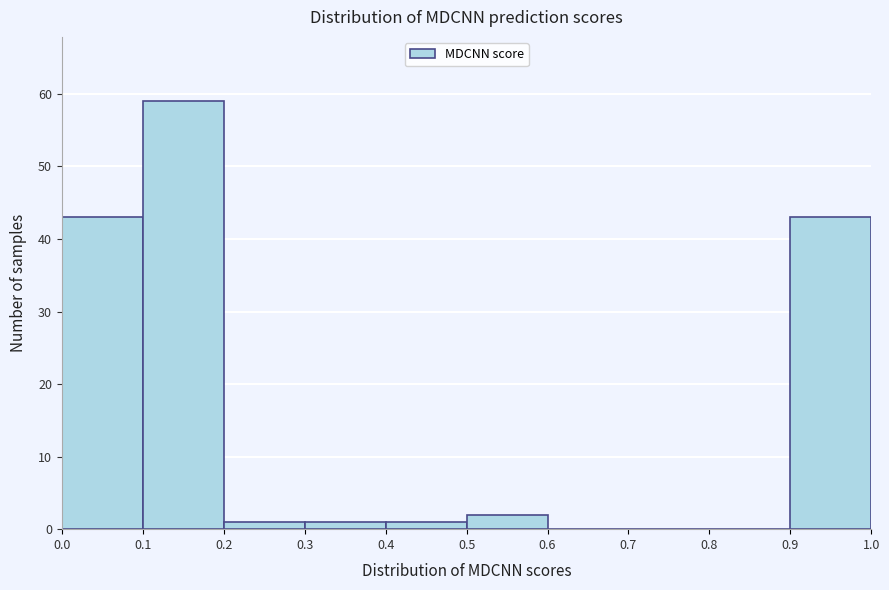

Reading left to right, transcribe this chart: for each bar, give the range it covers on the x-axis and its height. The values are not printed on the chart, so give them approximately, as read against the axis.

0.0 to 0.1: 43
0.1 to 0.2: 59
0.2 to 0.3: 1
0.3 to 0.4: 1
0.4 to 0.5: 1
0.5 to 0.6: 2
0.6 to 0.7: 0
0.7 to 0.8: 0
0.8 to 0.9: 0
0.9 to 1.0: 43